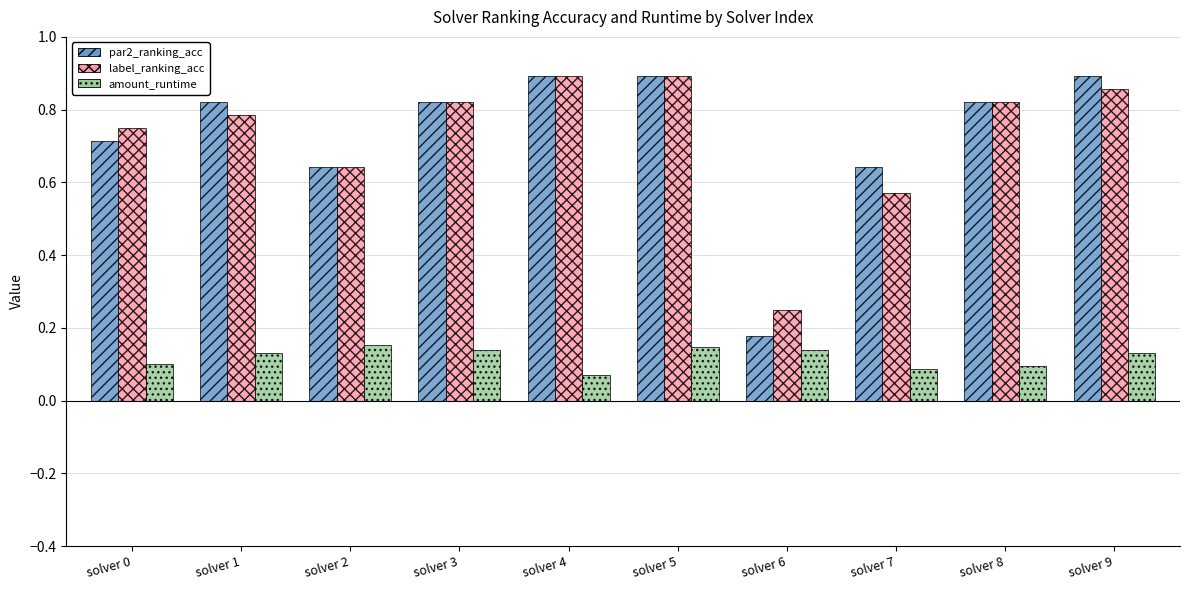

Count the number of categories in the chart.

10